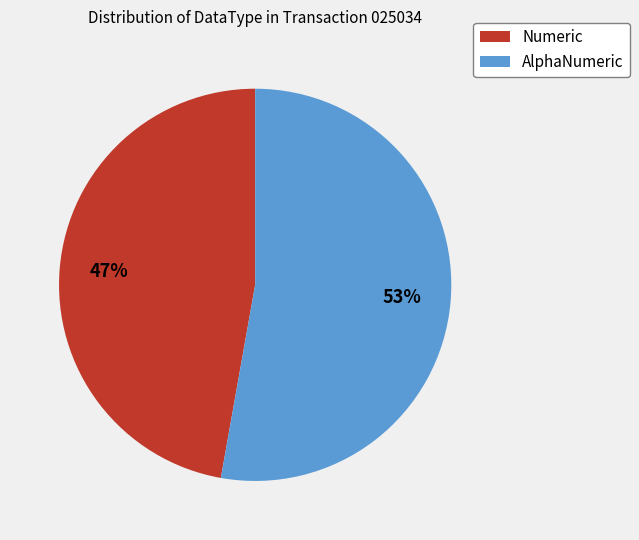

To the nearest percent, what is the average slice percentage?

50%